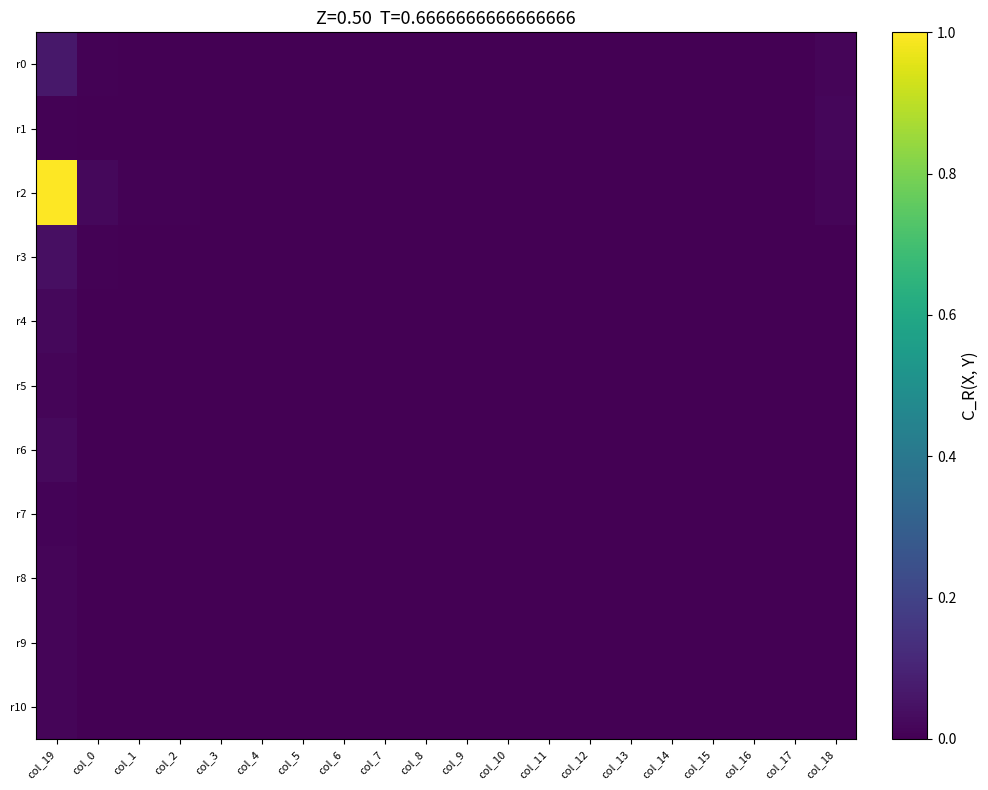

Reading left to right, transcribe all the data shown in this chart.

r0: col_19=0.1	col_0=0.0	col_1=0.0	col_2=0.0	col_3=0.0	col_4=0.0	col_5=0.0	col_6=0.0	col_7=0.0	col_8=0.0	col_9=0.0	col_10=0.0	col_11=0.0	col_12=0.0	col_13=0.0	col_14=0.0	col_15=0.0	col_16=0.0	col_17=0.0	col_18=0.0
r1: col_19=0.0	col_0=0.0	col_1=0.0	col_2=0.0	col_3=0.0	col_4=0.0	col_5=0.0	col_6=0.0	col_7=0.0	col_8=0.0	col_9=0.0	col_10=0.0	col_11=0.0	col_12=0.0	col_13=0.0	col_14=0.0	col_15=0.0	col_16=0.0	col_17=0.0	col_18=0.0
r2: col_19=1.0	col_0=0.0	col_1=0.0	col_2=0.0	col_3=0.0	col_4=0.0	col_5=0.0	col_6=0.0	col_7=0.0	col_8=0.0	col_9=0.0	col_10=0.0	col_11=0.0	col_12=0.0	col_13=0.0	col_14=0.0	col_15=0.0	col_16=0.0	col_17=0.0	col_18=0.0
r3: col_19=0.0	col_0=0.0	col_1=0.0	col_2=0.0	col_3=0.0	col_4=0.0	col_5=0.0	col_6=0.0	col_7=0.0	col_8=0.0	col_9=0.0	col_10=0.0	col_11=0.0	col_12=0.0	col_13=0.0	col_14=0.0	col_15=0.0	col_16=0.0	col_17=0.0	col_18=0.0
r4: col_19=0.0	col_0=0.0	col_1=0.0	col_2=0.0	col_3=0.0	col_4=0.0	col_5=0.0	col_6=0.0	col_7=0.0	col_8=0.0	col_9=0.0	col_10=0.0	col_11=0.0	col_12=0.0	col_13=0.0	col_14=0.0	col_15=0.0	col_16=0.0	col_17=0.0	col_18=0.0
r5: col_19=0.0	col_0=0.0	col_1=0.0	col_2=0.0	col_3=0.0	col_4=0.0	col_5=0.0	col_6=0.0	col_7=0.0	col_8=0.0	col_9=0.0	col_10=0.0	col_11=0.0	col_12=0.0	col_13=0.0	col_14=0.0	col_15=0.0	col_16=0.0	col_17=0.0	col_18=0.0
r6: col_19=0.0	col_0=0.0	col_1=0.0	col_2=0.0	col_3=0.0	col_4=0.0	col_5=0.0	col_6=0.0	col_7=0.0	col_8=0.0	col_9=0.0	col_10=0.0	col_11=0.0	col_12=0.0	col_13=0.0	col_14=0.0	col_15=0.0	col_16=0.0	col_17=0.0	col_18=0.0
r7: col_19=0.0	col_0=0.0	col_1=0.0	col_2=0.0	col_3=0.0	col_4=0.0	col_5=0.0	col_6=0.0	col_7=0.0	col_8=0.0	col_9=0.0	col_10=0.0	col_11=0.0	col_12=0.0	col_13=0.0	col_14=0.0	col_15=0.0	col_16=0.0	col_17=0.0	col_18=0.0
r8: col_19=0.0	col_0=0.0	col_1=0.0	col_2=0.0	col_3=0.0	col_4=0.0	col_5=0.0	col_6=0.0	col_7=0.0	col_8=0.0	col_9=0.0	col_10=0.0	col_11=0.0	col_12=0.0	col_13=0.0	col_14=0.0	col_15=0.0	col_16=0.0	col_17=0.0	col_18=0.0
r9: col_19=0.0	col_0=0.0	col_1=0.0	col_2=0.0	col_3=0.0	col_4=0.0	col_5=0.0	col_6=0.0	col_7=0.0	col_8=0.0	col_9=0.0	col_10=0.0	col_11=0.0	col_12=0.0	col_13=0.0	col_14=0.0	col_15=0.0	col_16=0.0	col_17=0.0	col_18=0.0
r10: col_19=0.0	col_0=0.0	col_1=0.0	col_2=0.0	col_3=0.0	col_4=0.0	col_5=0.0	col_6=0.0	col_7=0.0	col_8=0.0	col_9=0.0	col_10=0.0	col_11=0.0	col_12=0.0	col_13=0.0	col_14=0.0	col_15=0.0	col_16=0.0	col_17=0.0	col_18=0.0